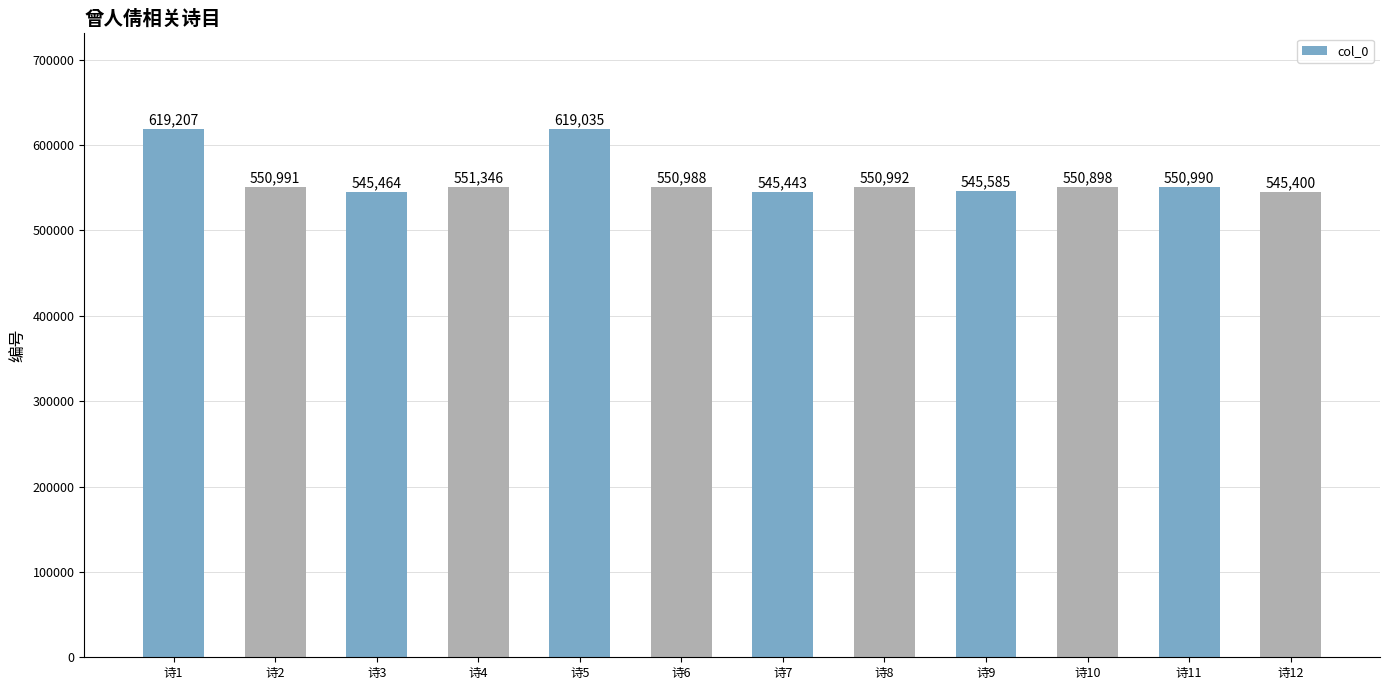

The value at 诗5 is 951836. True or false?

False